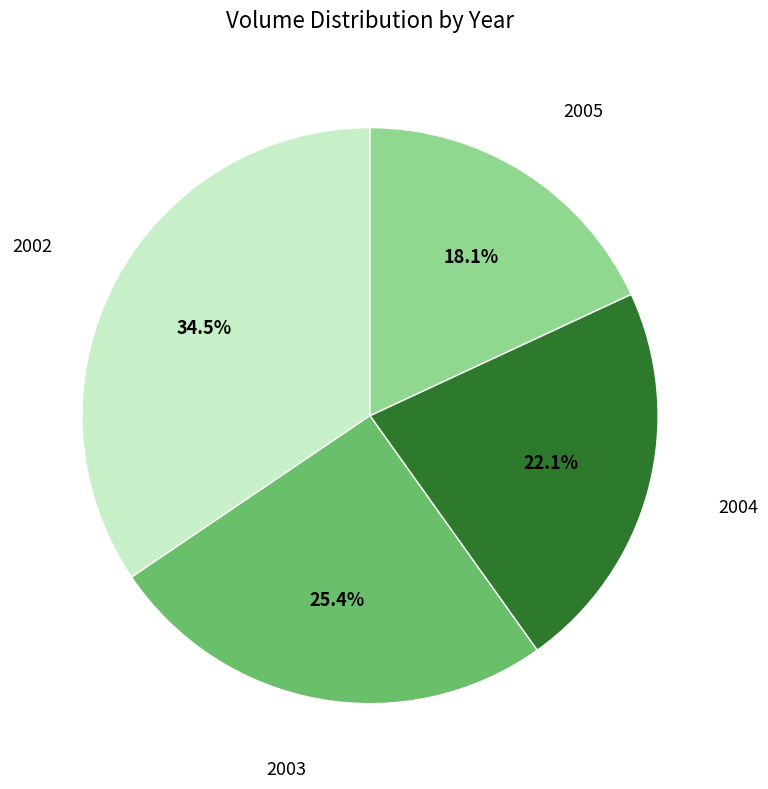

Does any single category account for the majority?

No